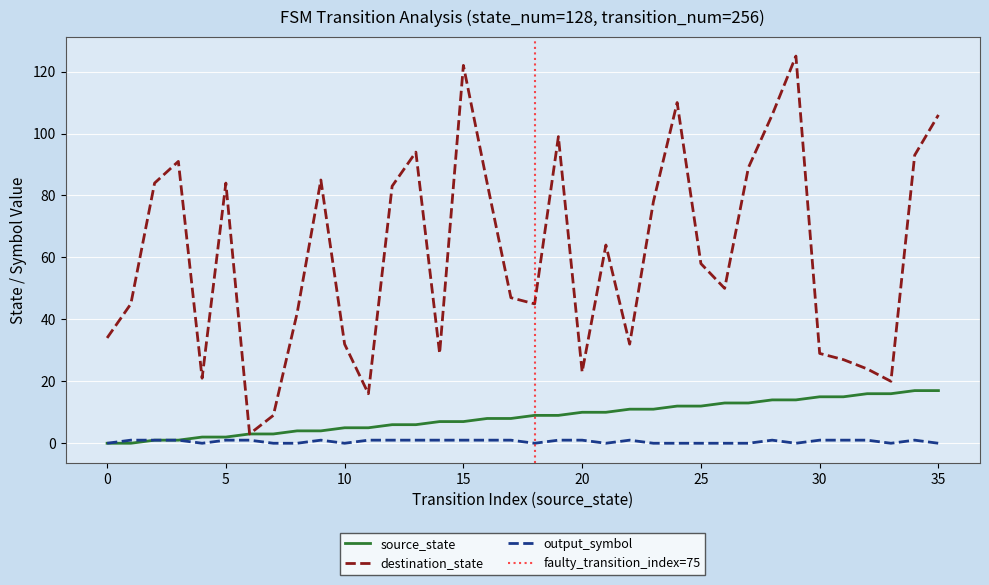

Which category has the highest value in the destination_state series?

29